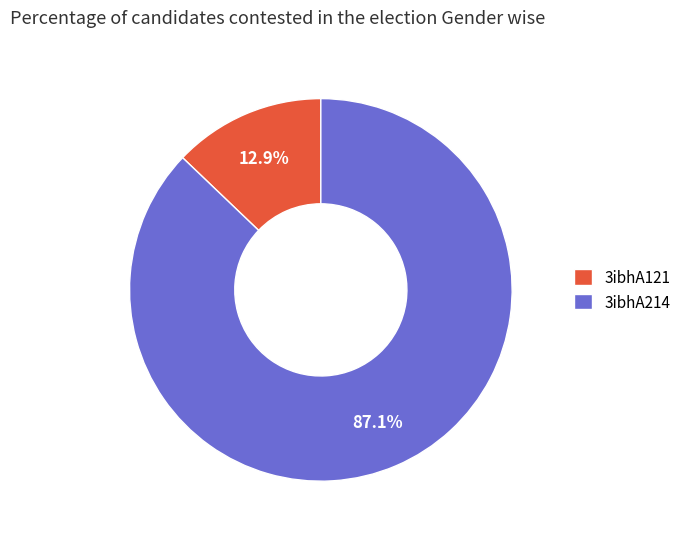

How many segments does this pie chart have?

2